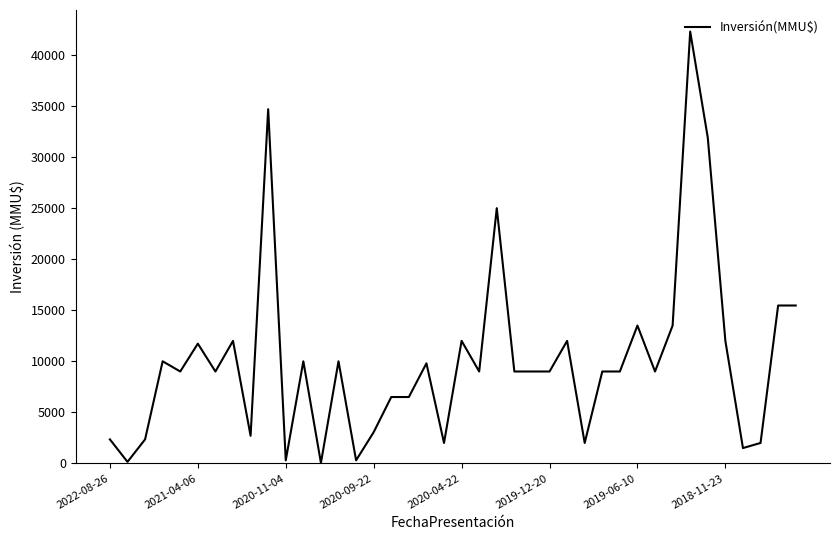

What is the difference between the maximum and minimum values?

42252